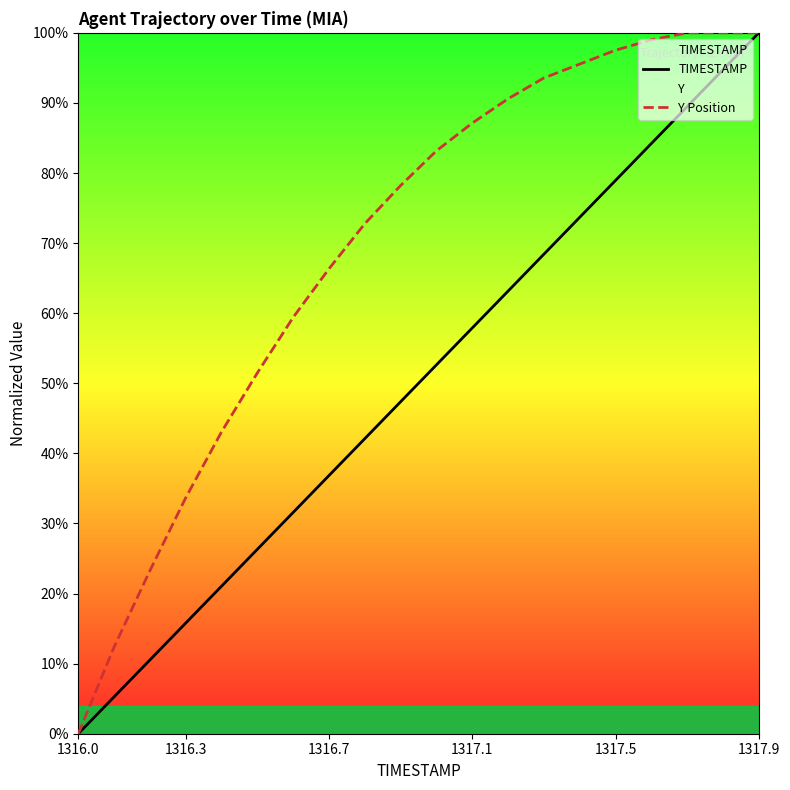

Reading right to left, extract all data points from this chart.

TIMESTAMP: 100.0	94.7	89.5	84.2	78.9	73.7	68.4	63.2	57.9	52.6	47.4	42.1	36.8	31.6	26.3	21.1	15.8	10.5	5.3	0.0
Y Position: 100.0	100.0	100.0	99.0	97.5	95.5	93.6	90.6	87.1	83.2	78.2	72.8	66.3	59.4	51.5	43.1	33.7	23.3	12.4	0.0